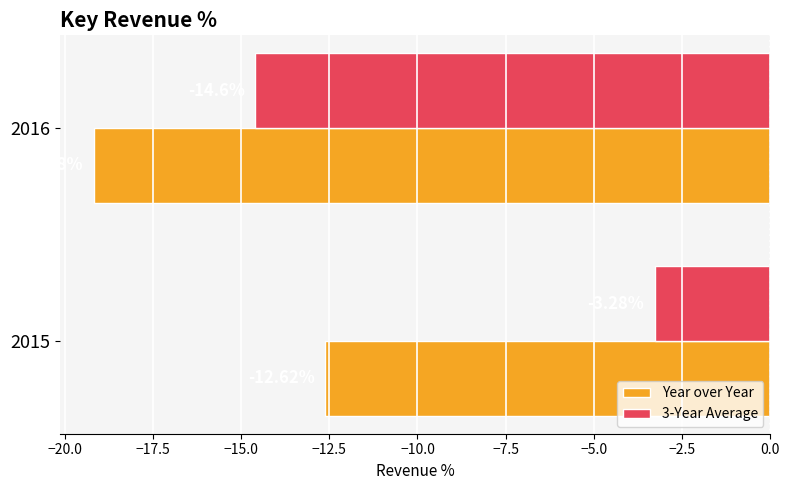

Which series has the largest total across all categories?

3-Year Average